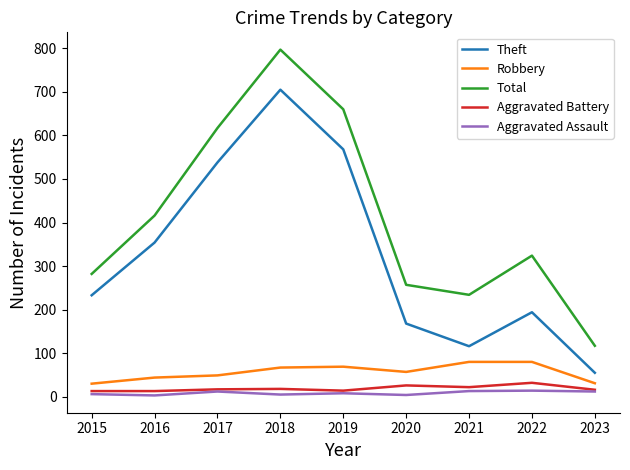

Count the number of data series in this chart.

5